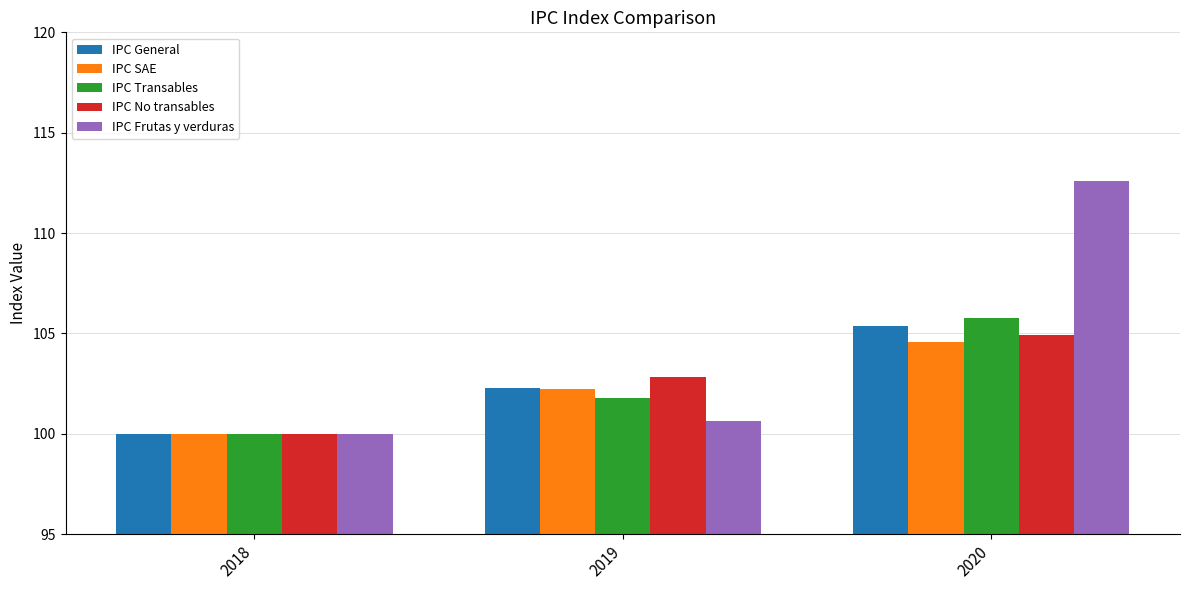

True or false: IPC Frutas y verduras has a value of 112.6 at 2020.

True